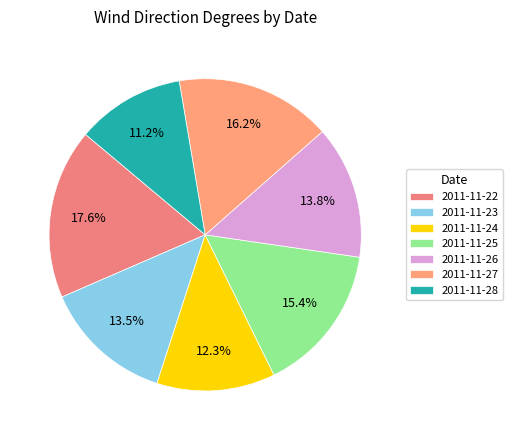

To the nearest percent, what is the average slice percentage?

14%